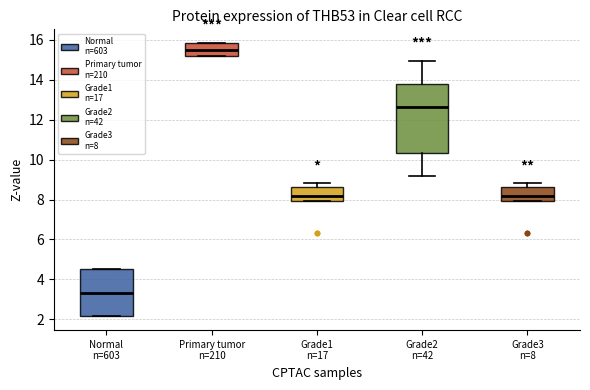

Which box is the tallest, from its lower edge to its upper edge?

Grade2 n=42